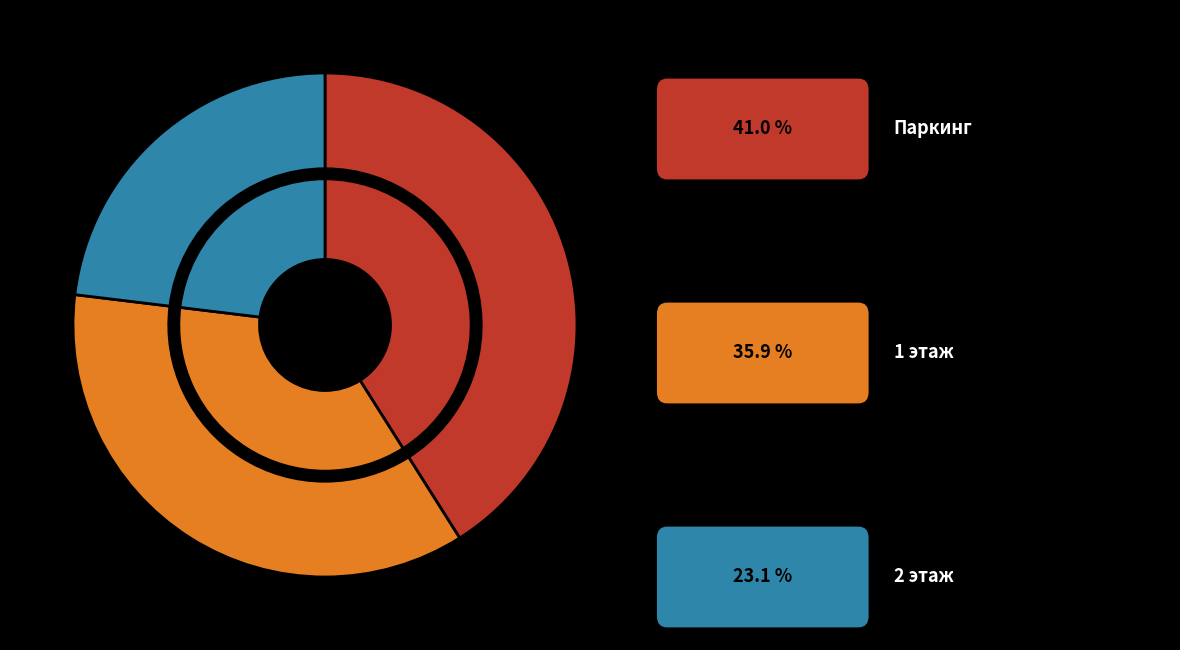

True or false: Паркинг accounts for 41% of the total.

True